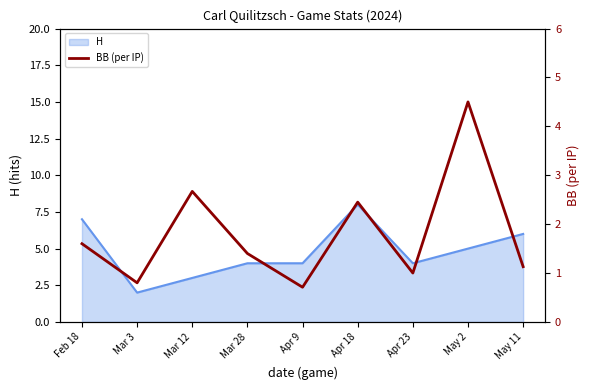

Reading left to right, what are all the values shown in this chart?

Feb 18=1.6	Mar 3=0.8	Mar 12=2.7	Mar 28=1.4	Apr 9=0.7	Apr 18=2.5	Apr 23=1.0	May 2=4.5	May 11=1.1